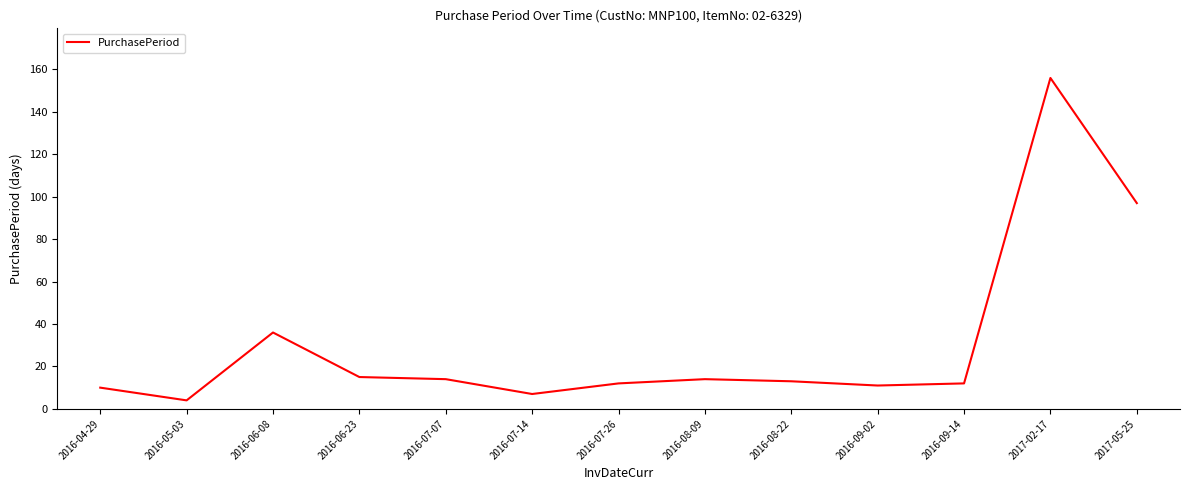

Where does the data first go above 13?

2016-06-08